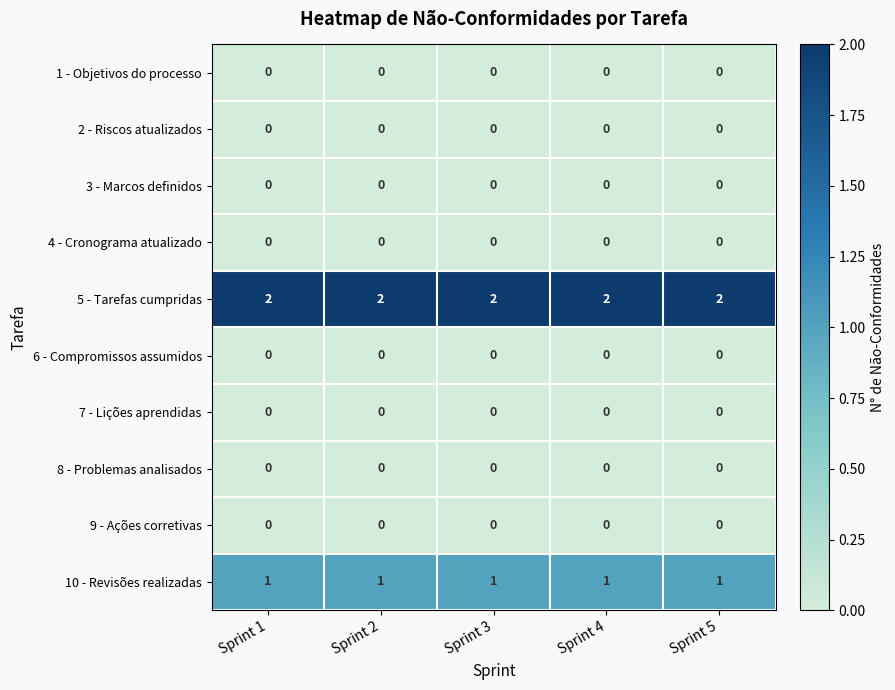

Which series has the largest total across all categories?

5 - Tarefas cumpridas